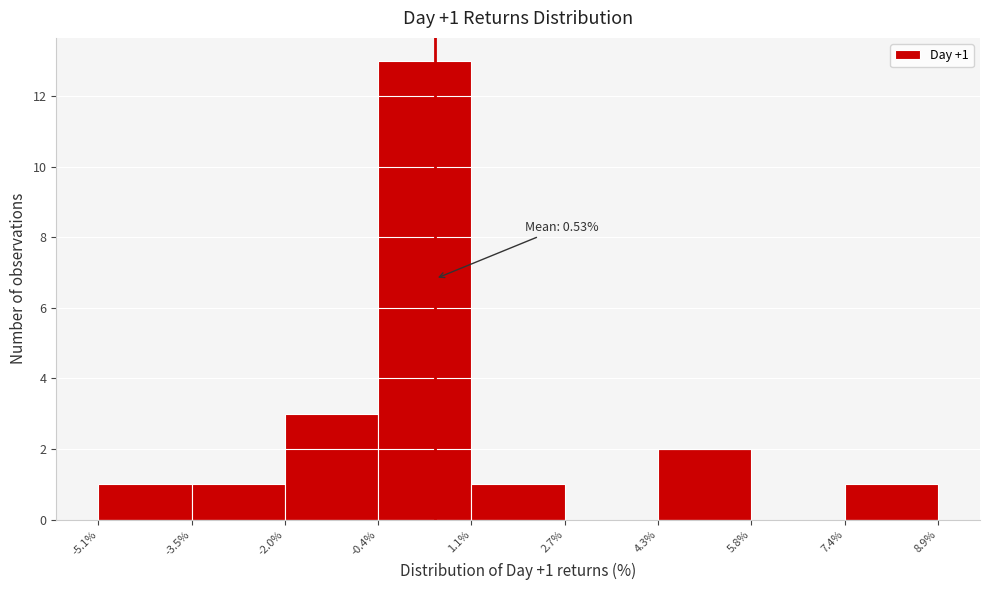

Which range on the x-axis has the tallest bar?

-0.4% to 1.1%